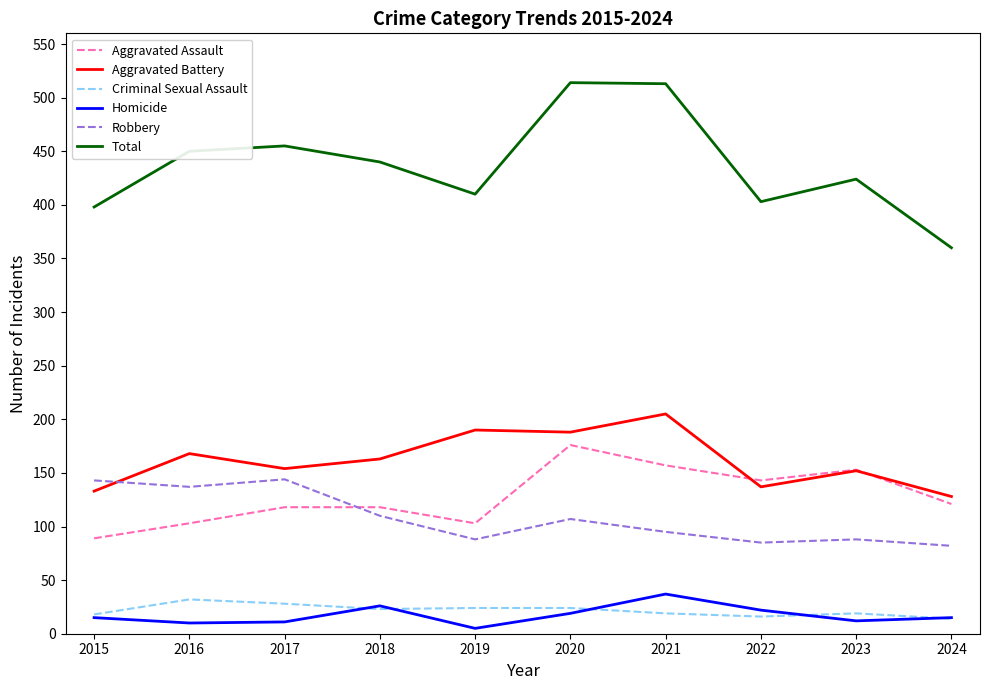

Read the Criminal Sexual Assault value at 2021.

19